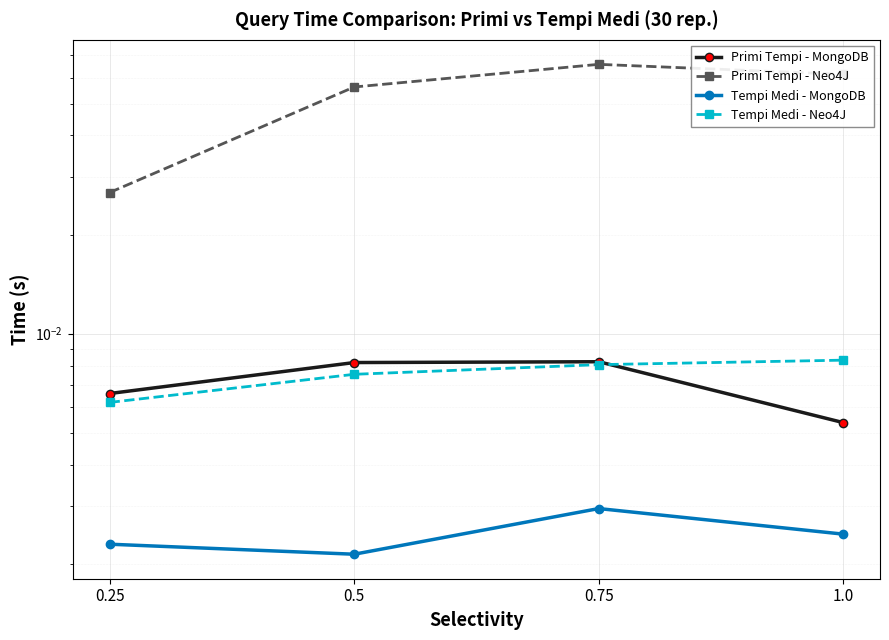

What is the total value across all series at 0.75?

0.1